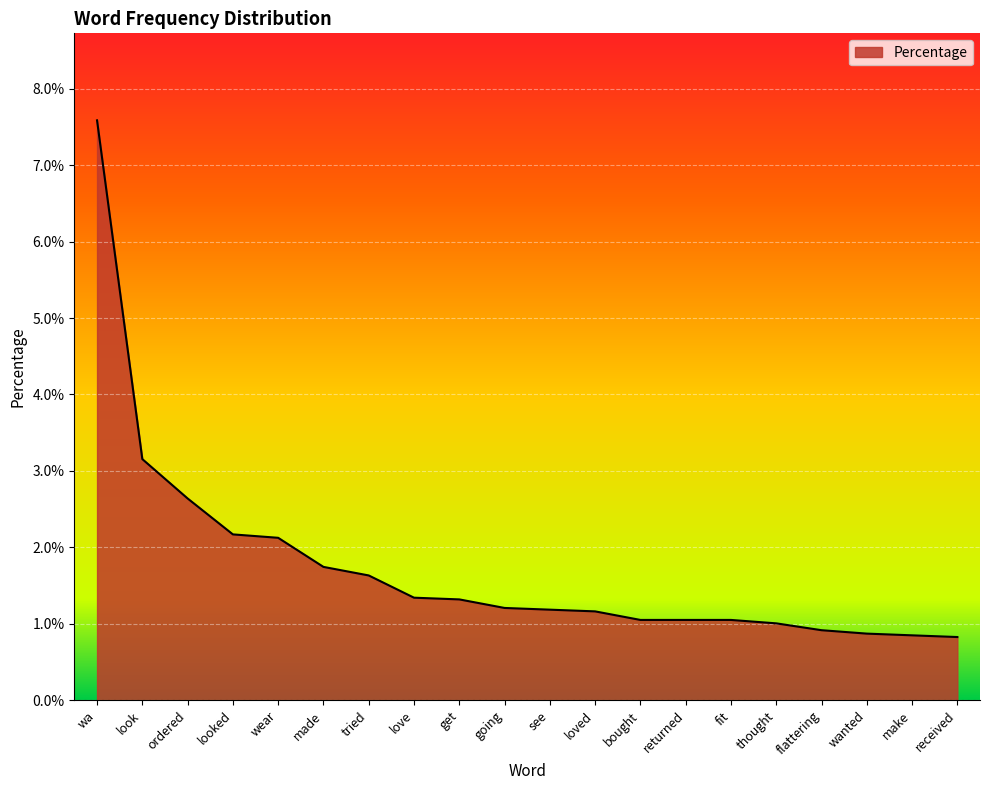

True or false: there are more than 0 points higher than both neighbors.

False